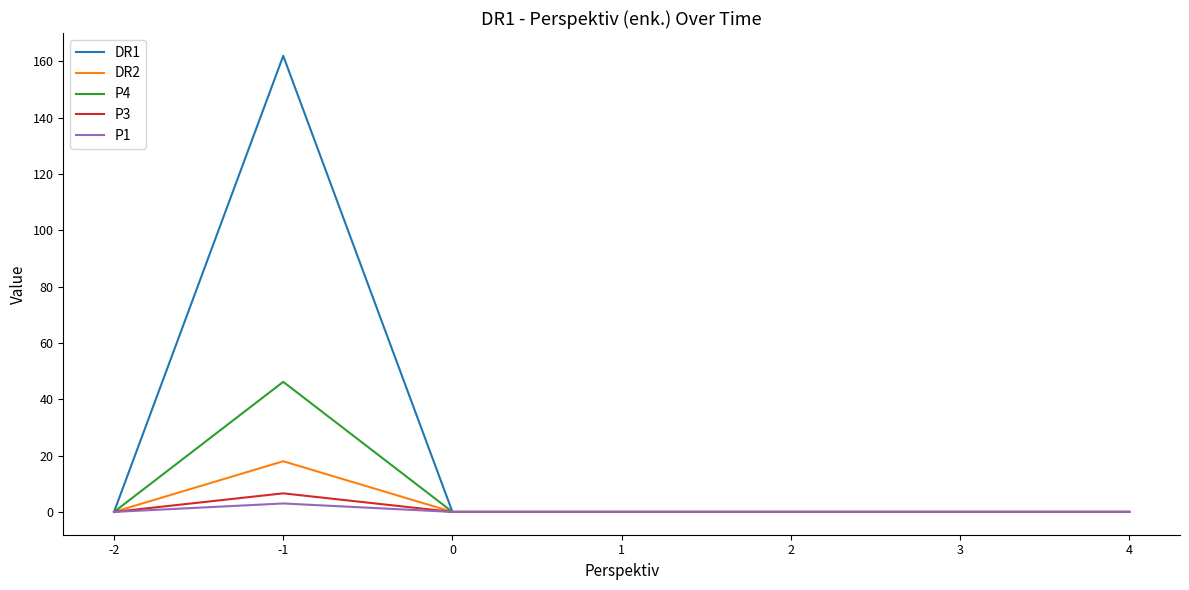

What is the maximum value shown in the chart?

162.0